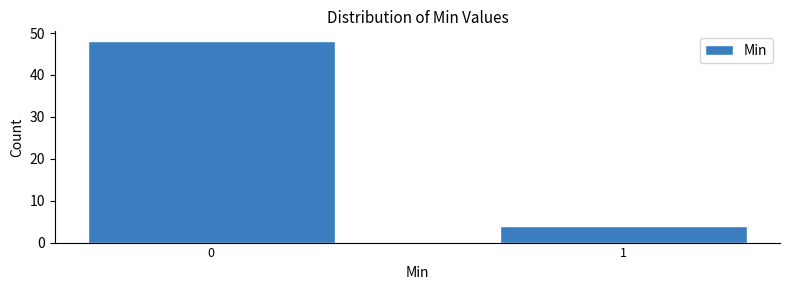

Reading left to right, extract all data points from this chart.

0=48	1=4